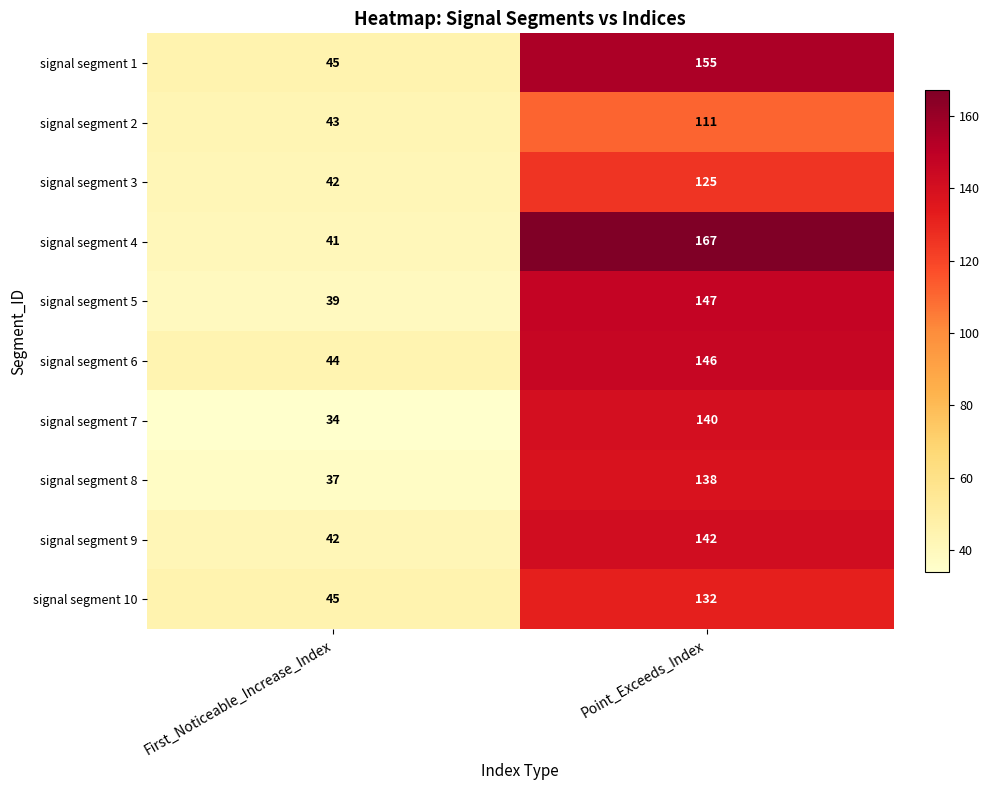

At which category is the sum across all series the highest?

Point_Exceeds_Index